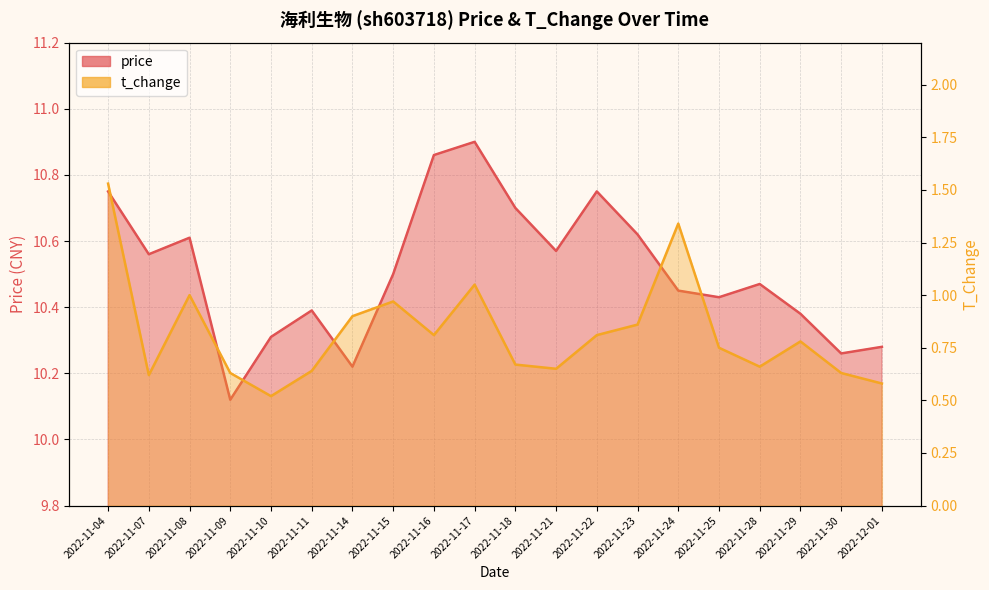

True or false: price and t_change intersect in this chart.

False